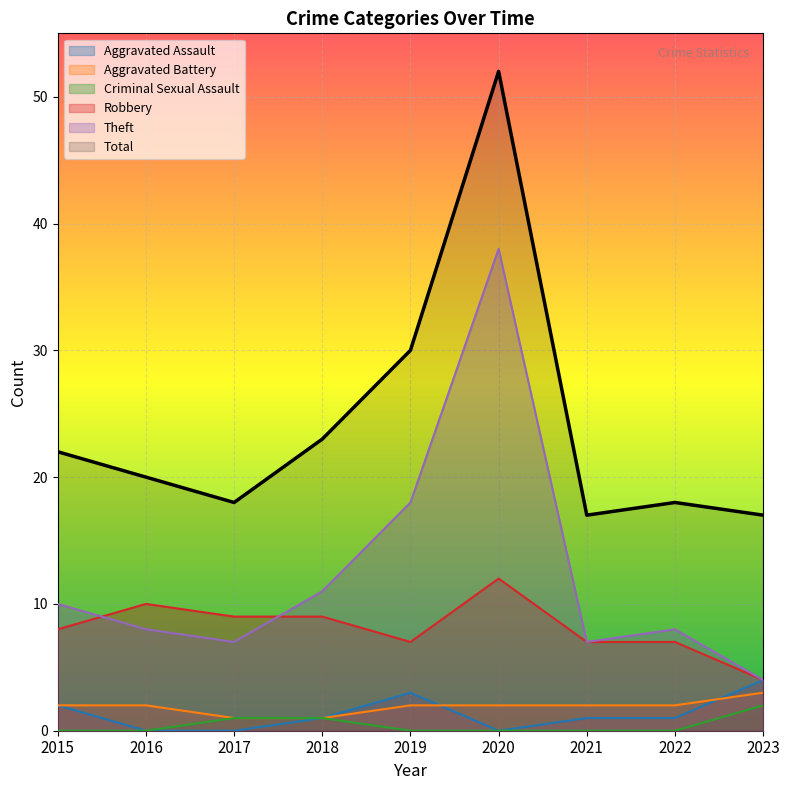

How many interior local peaks does the Robbery series have?

2